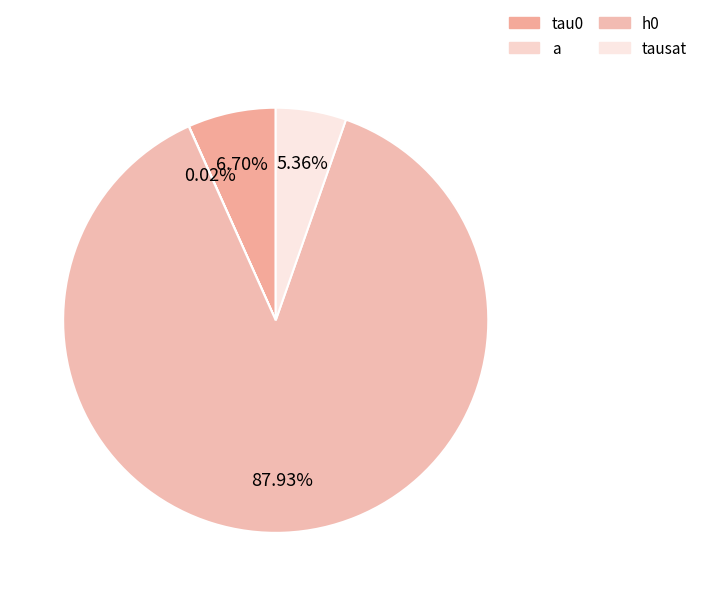

Rank the categories by value from highest to lowest.

h0, tau0, tausat, a